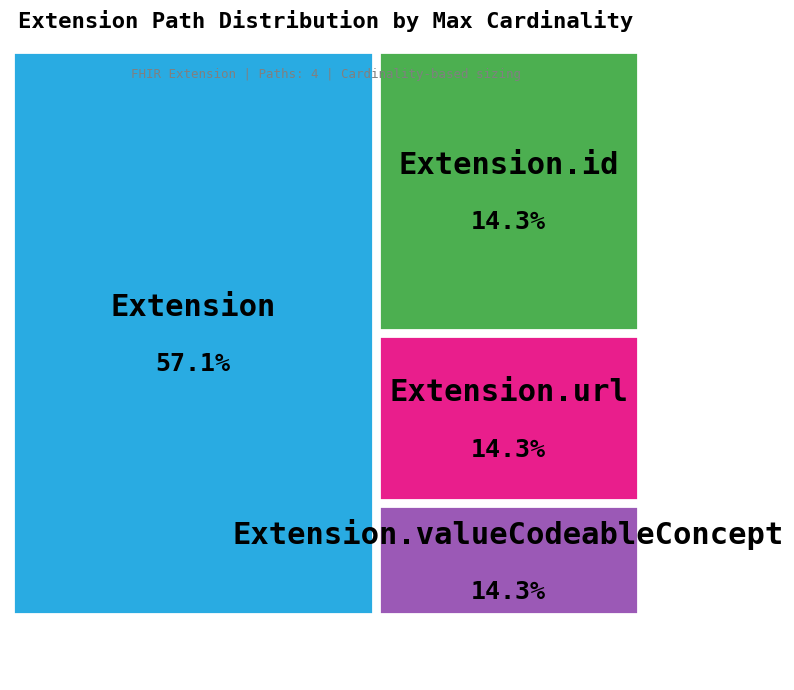

Is it true that Extension is 16% of the pie?

False